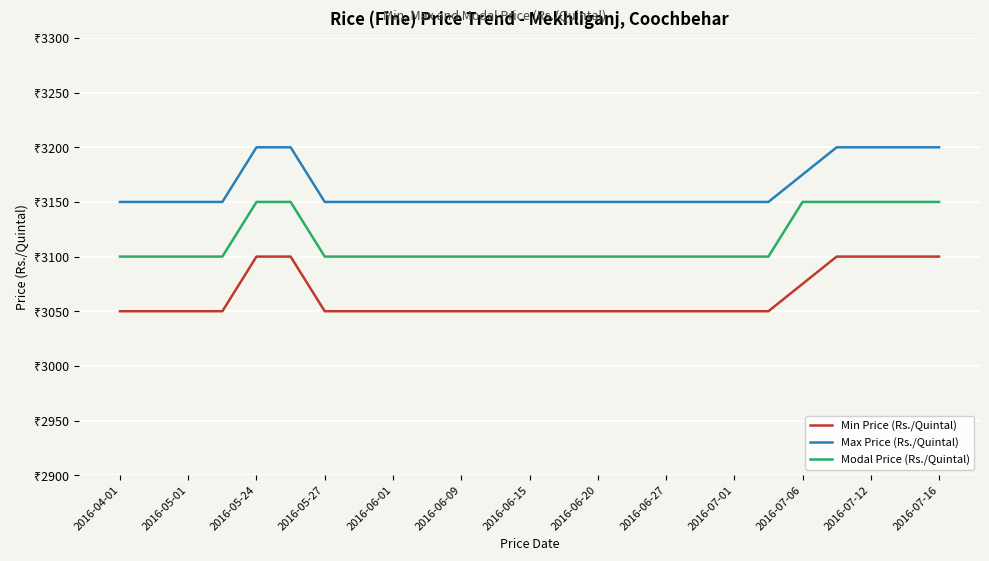

True or false: Modal Price (Rs./Quintal) and Max Price (Rs./Quintal) cross at least once.

False